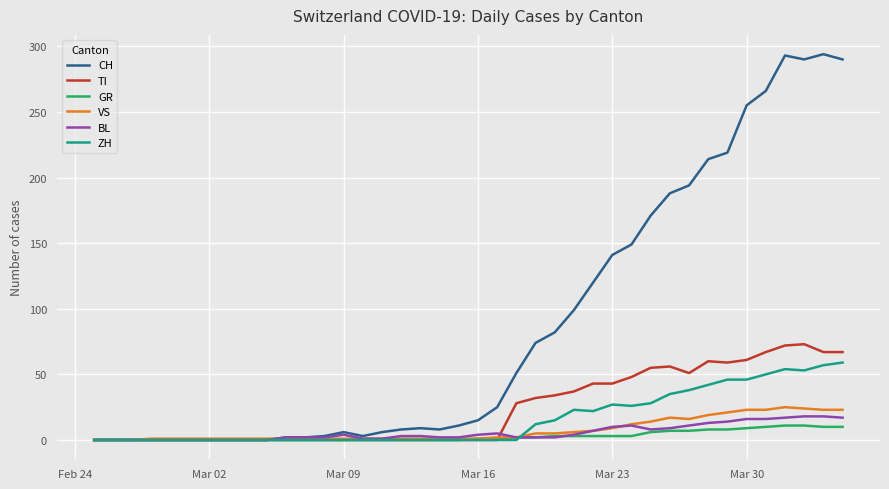

Which series has the largest range (max minus min)?

CH